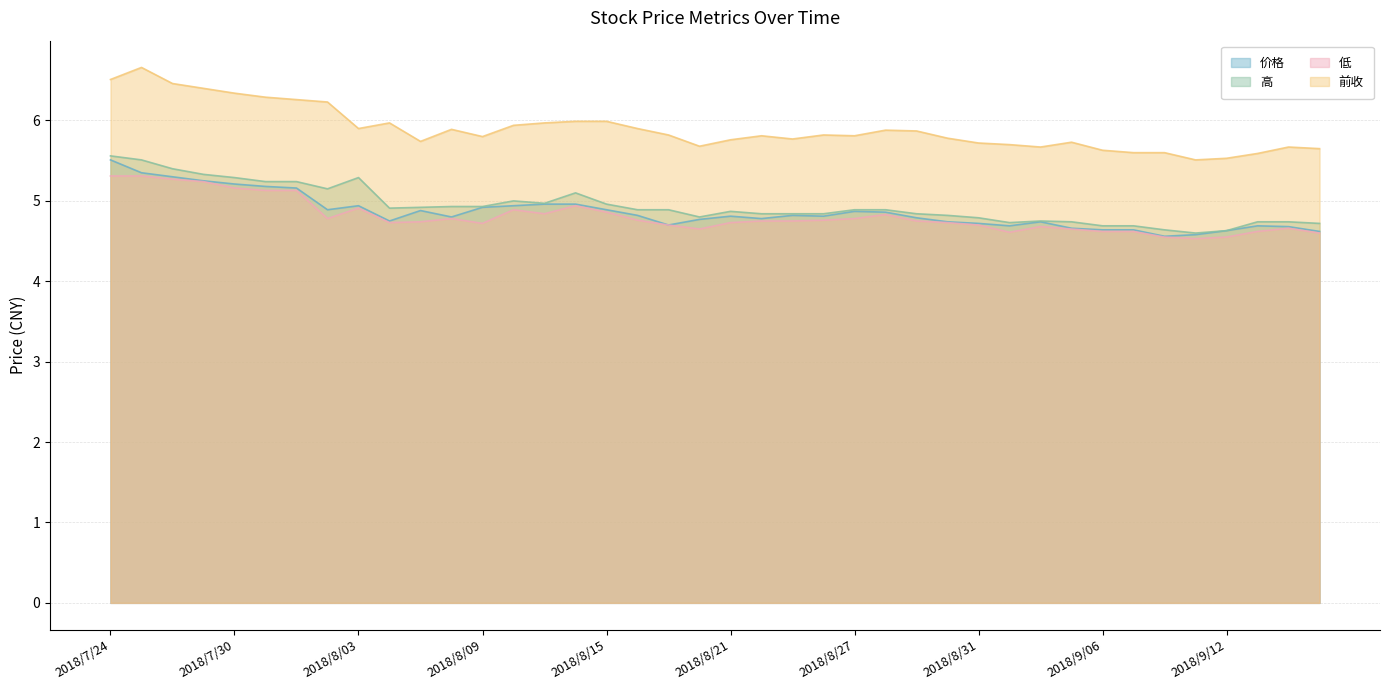

What is the value of the 前收 point at the 33rd from the left?

5.6